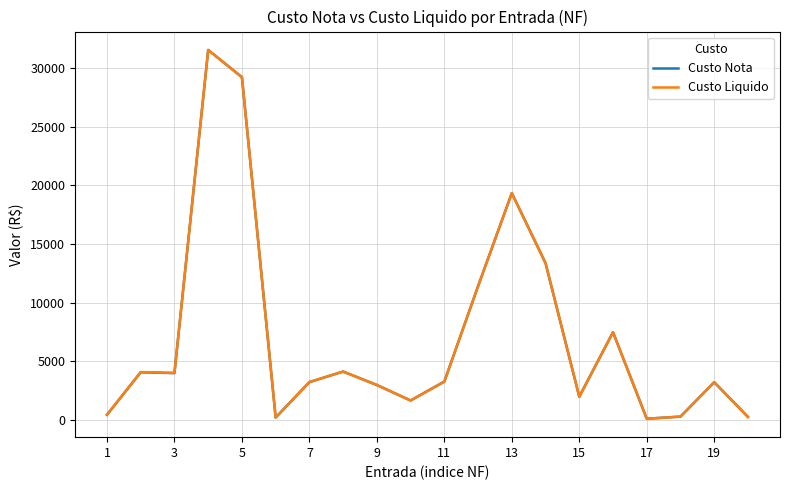

List the series in order of their peak value, highest first.

Custo Nota, Custo Liquido